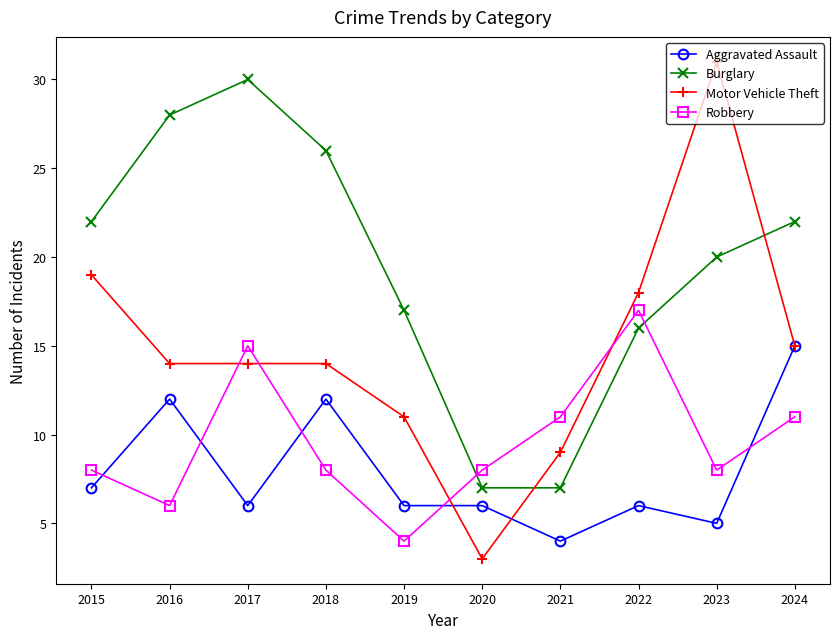

At which category does Robbery reach its first local peak?

2017